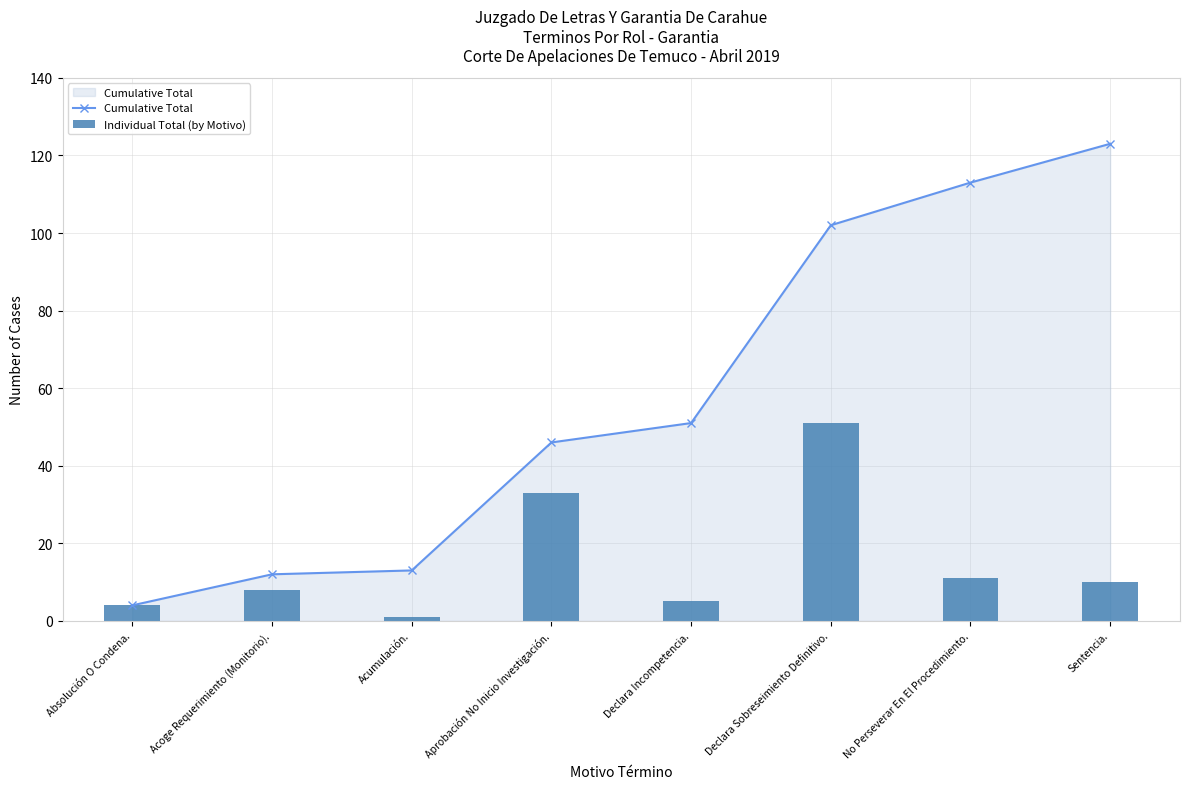

What is the sum of all Individual Total (by Motivo) values?

123